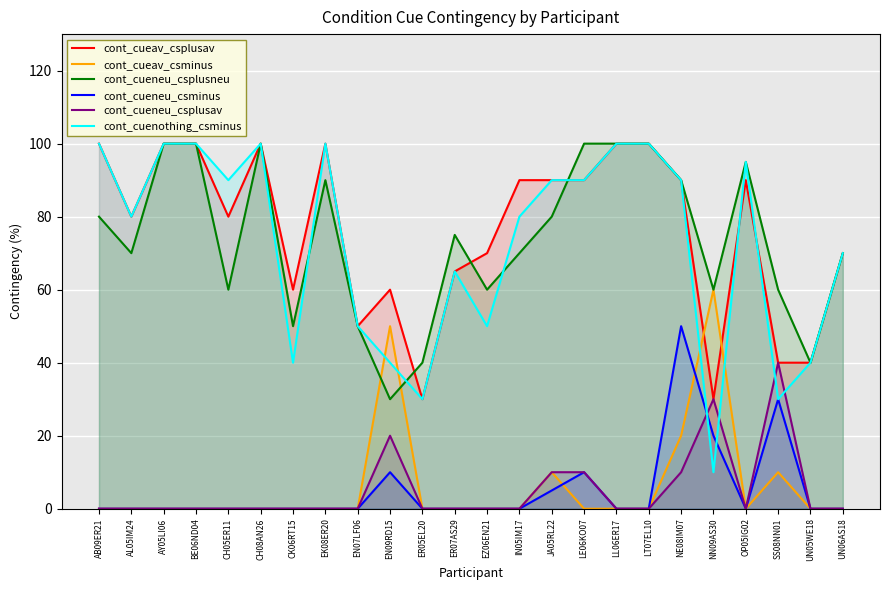

What position from the left is UN05WE18?

23